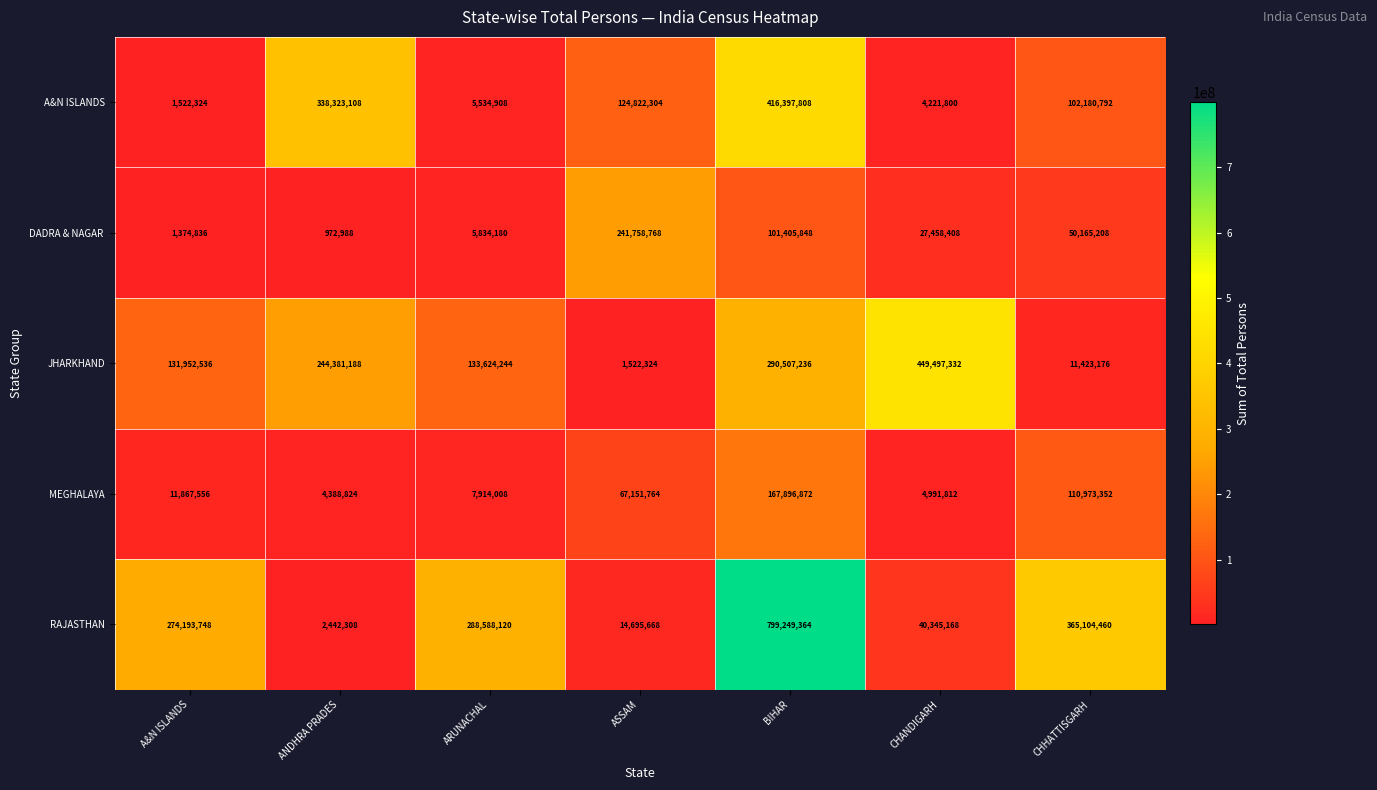

Between ARUNACHAL and CHHATTISGARH, which series saw the biggest shift?

JHARKHAND